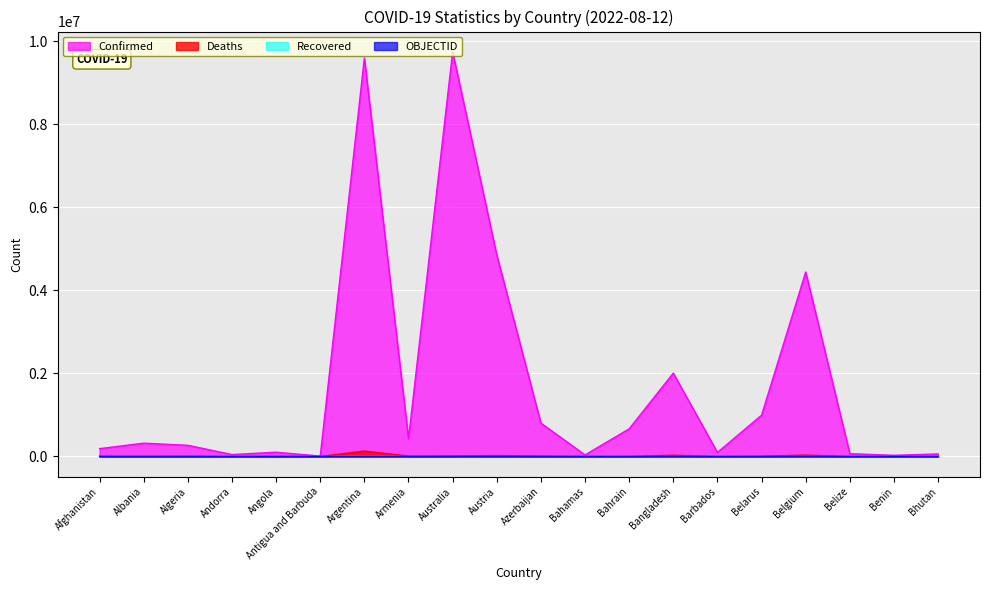

True or false: OBJECTID has more than 0 points higher than both neighbors.

False